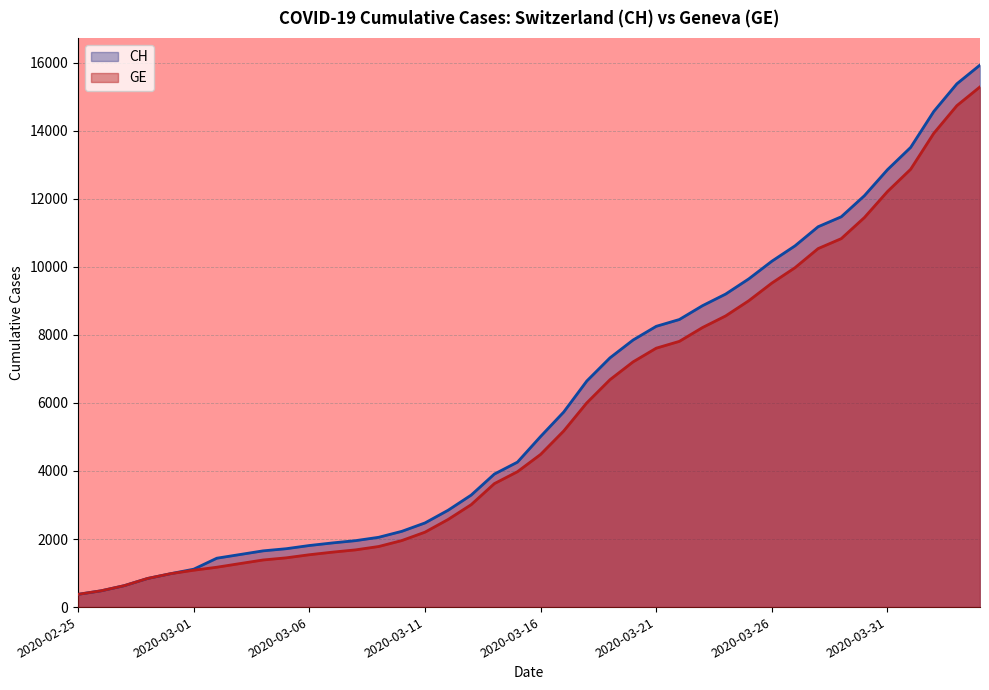

Which series changed the most between 14 and 17?

CH